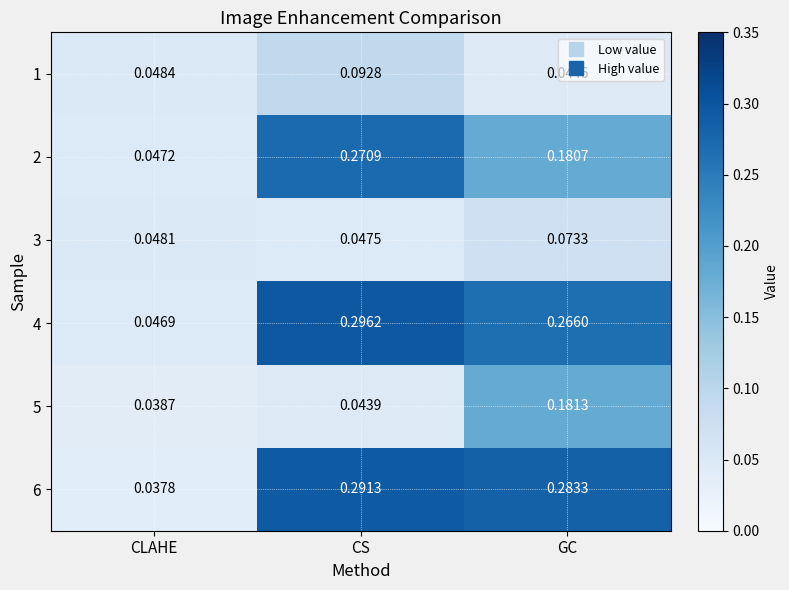

Which category has the highest value across all series?

CS